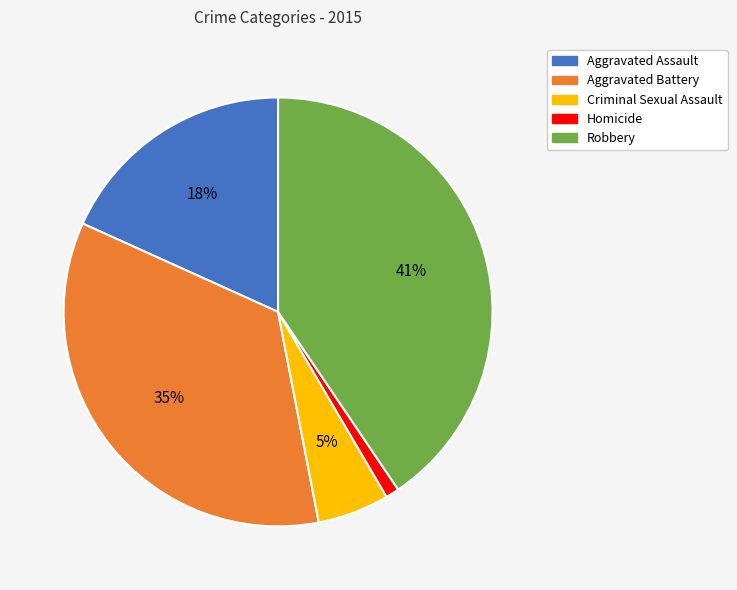

Count the number of slices in the pie.

5